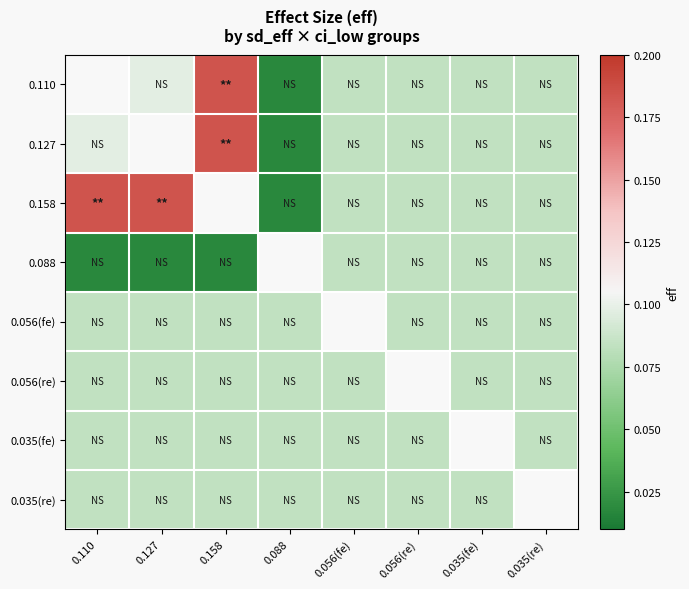

How many values in the 0.035(re) series exceed 0?

7